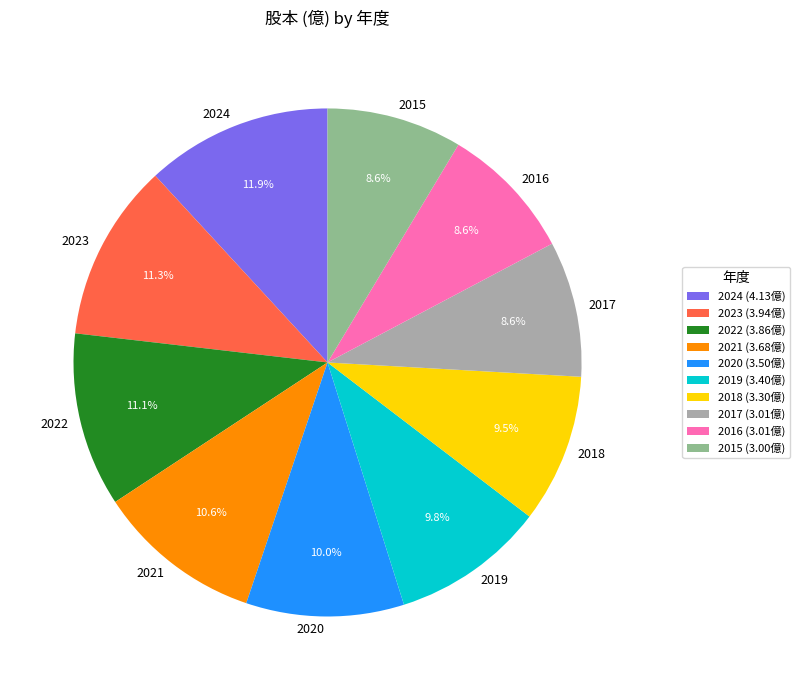

Does 2018 represent more than half of the total?

No